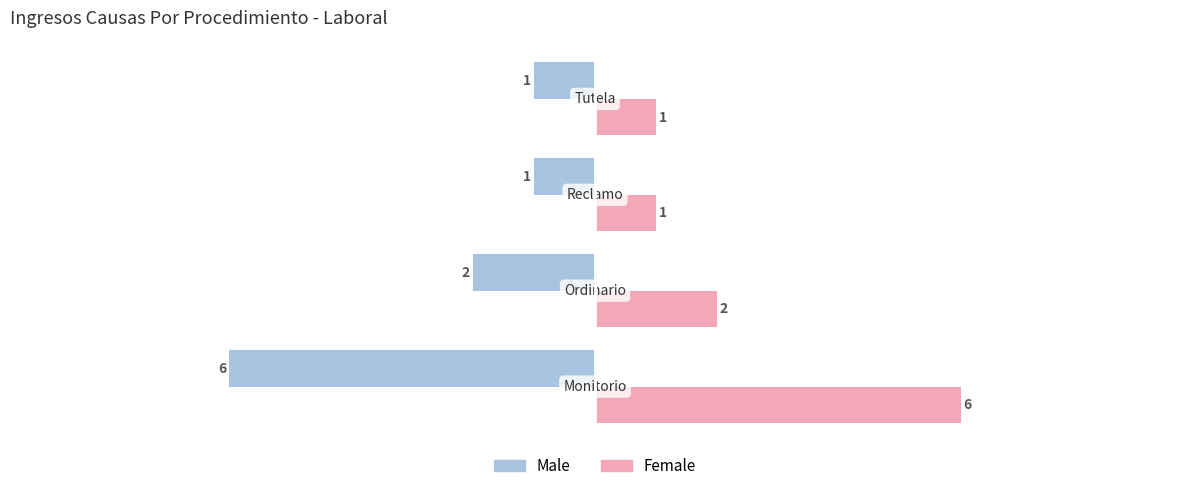

What are all the series names shown in the legend?

Male, Female